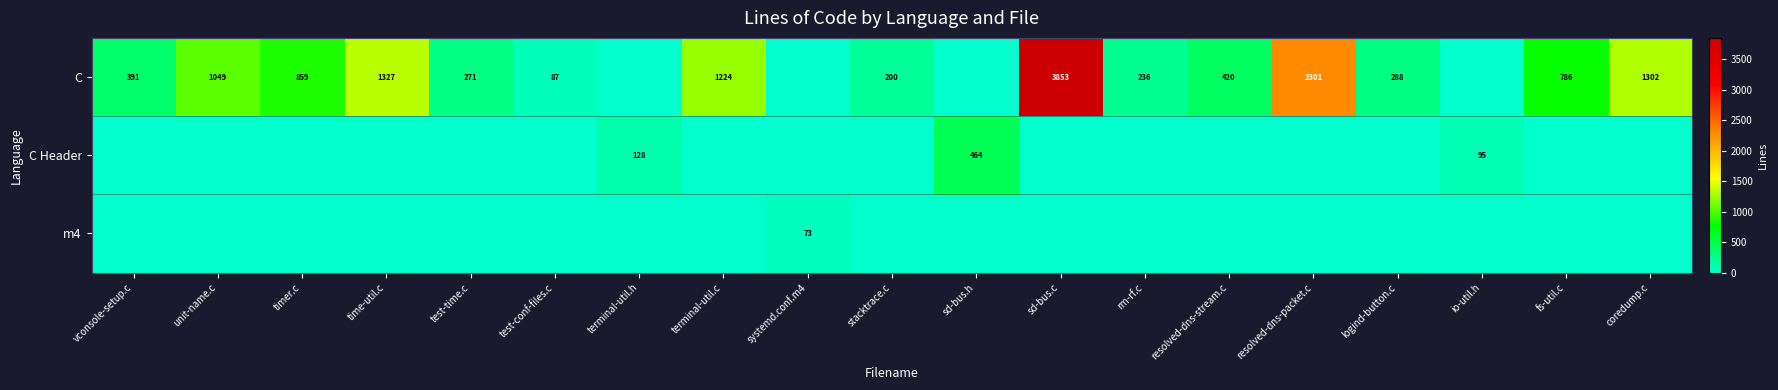

The C series shows 1049 at unit-name.c. True or false?

True